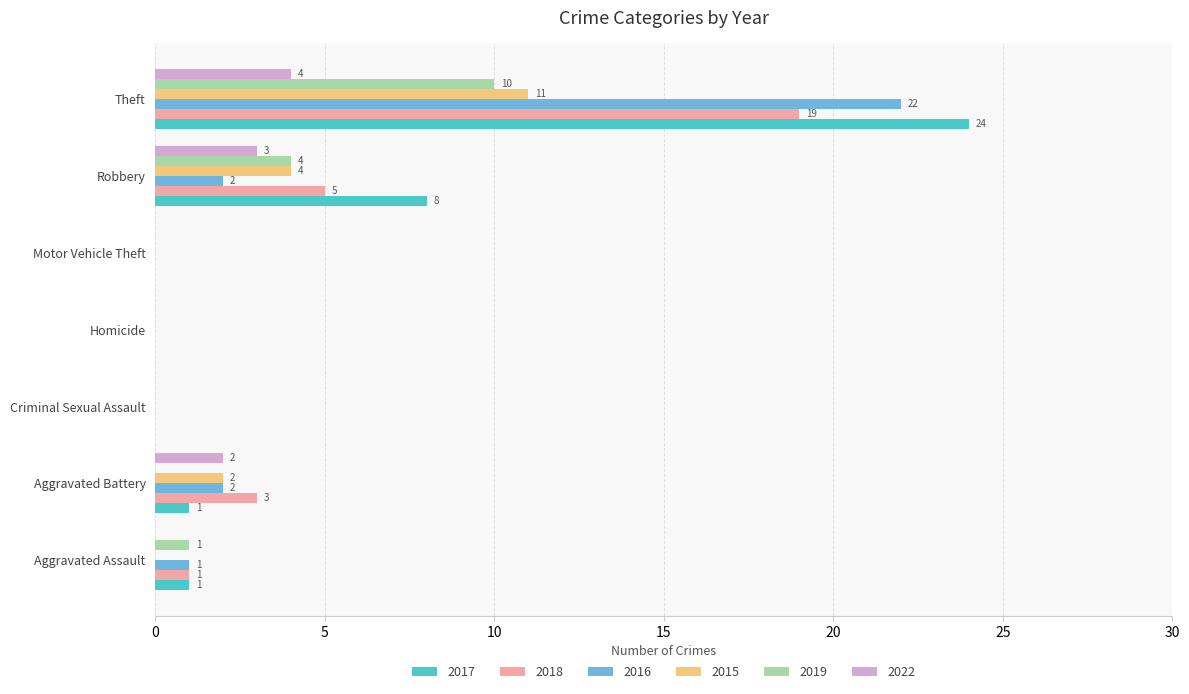

What is the sum of the 2022 values at Motor Vehicle Theft and Robbery?

3